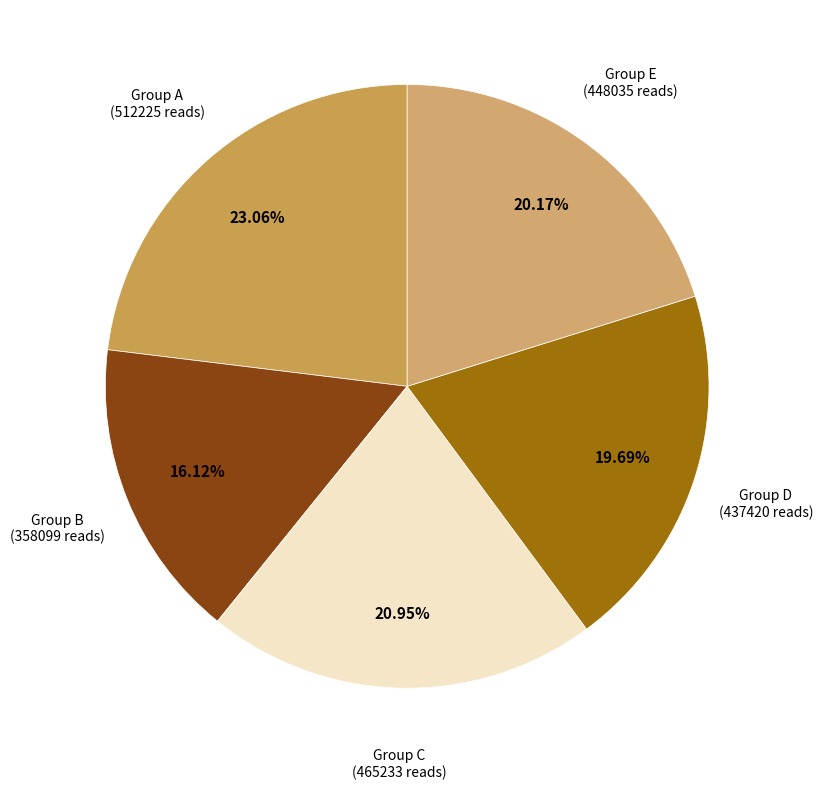

Is there a majority slice in this chart?

No